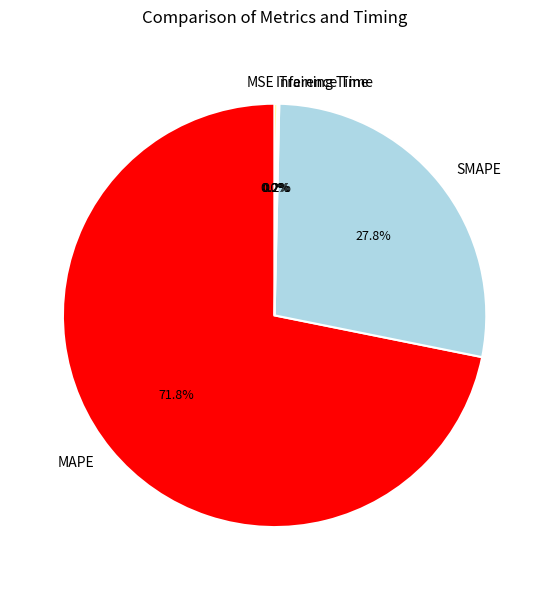

To the nearest percent, what is the difference between the largest and smallest slice percentages?

72%